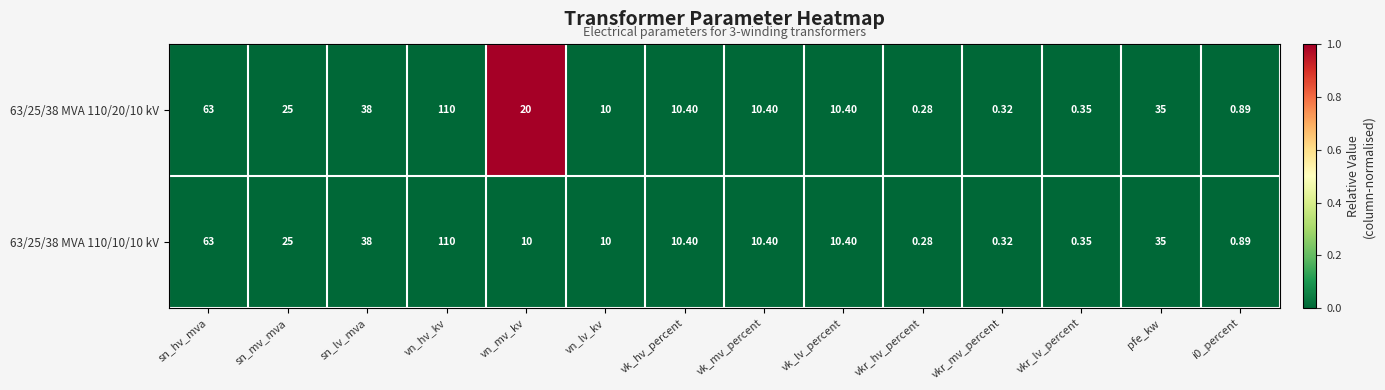

At which category is the sum across all series the highest?

vn_hv_kv